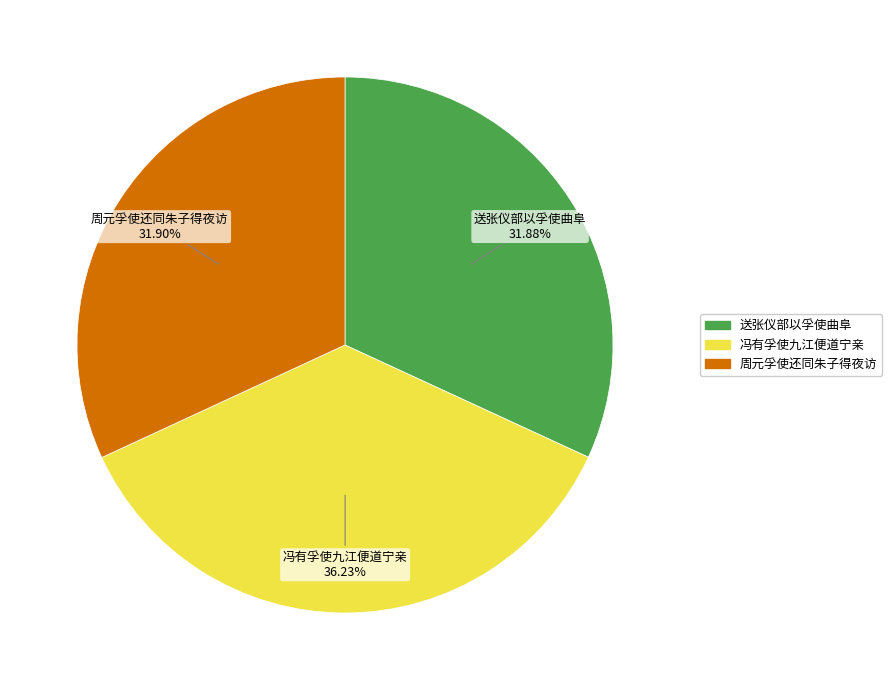

What is the largest slice in the pie chart?

冯有孚使九江便道宁亲